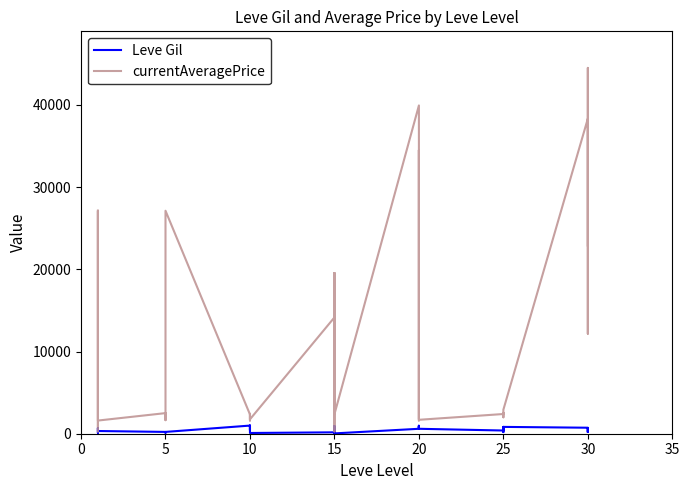

List the series in order of their peak value, lowest first.

Leve Gil, currentAveragePrice